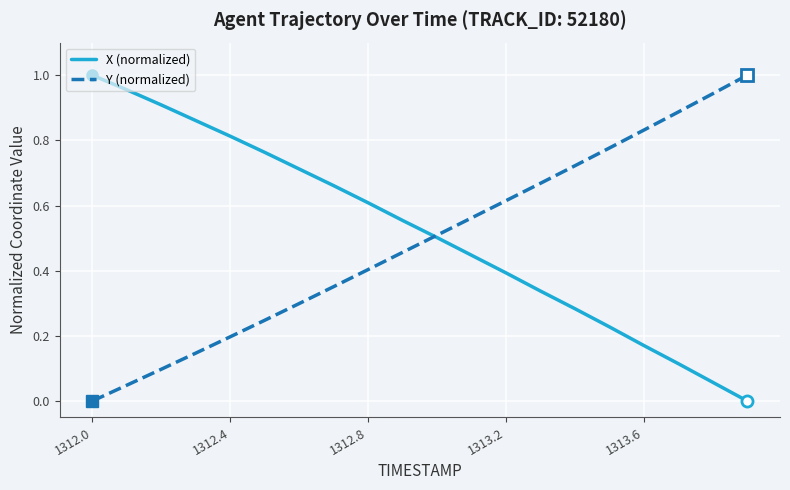

True or false: X (normalized) has more than 0 points higher than both neighbors.

False